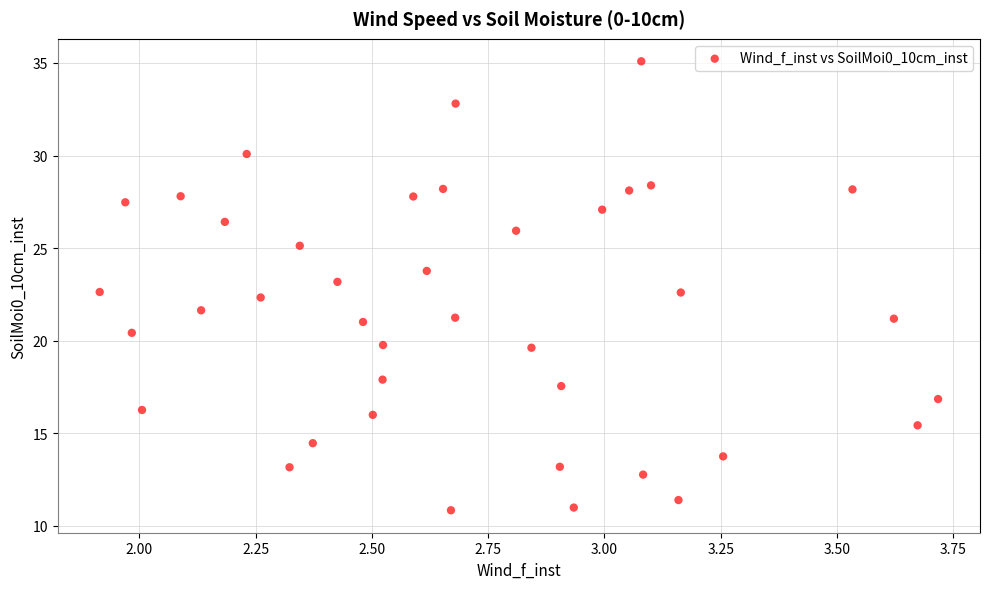

What is the range of Y values (max minus min)?

24.2